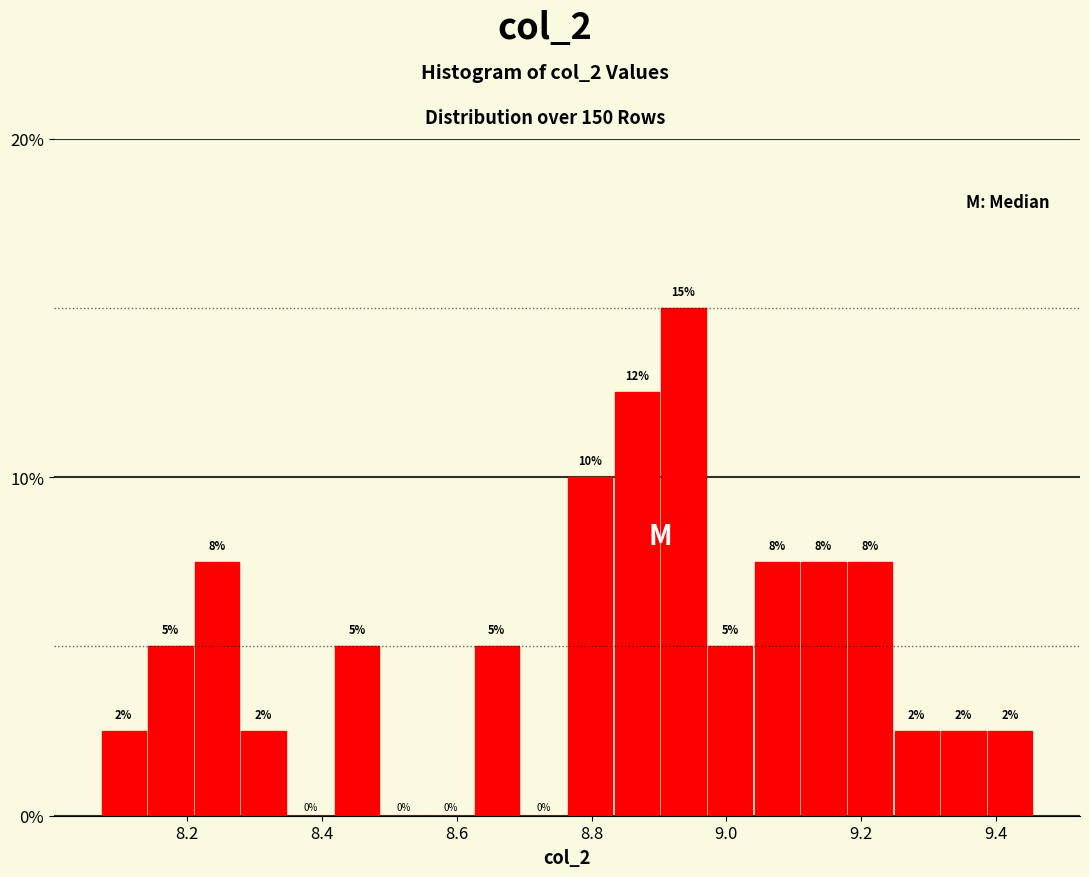

Read against the x-axis, roughly where is the centre of the tallest bar?

8.94